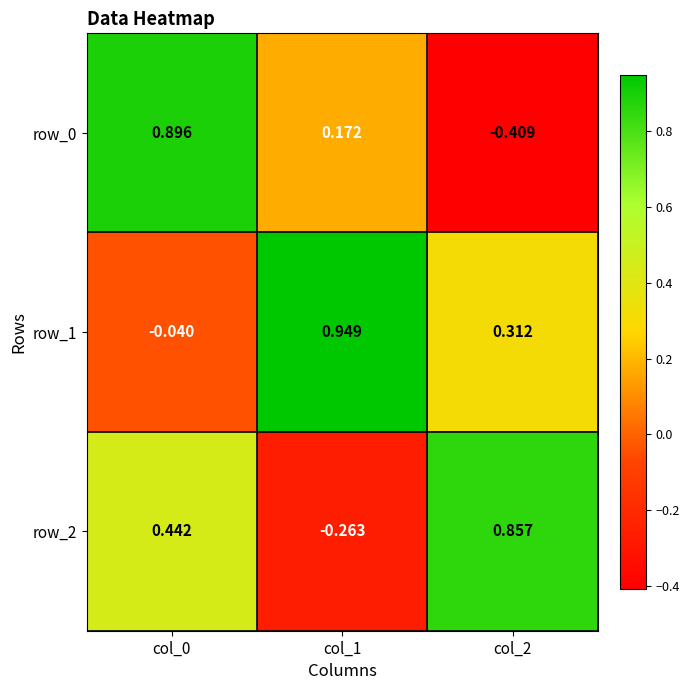

Reading left to right, transcribe all the data shown in this chart.

row_0: 0.9	0.2	-0.4
row_1: -0.0	0.9	0.3
row_2: 0.4	-0.3	0.9